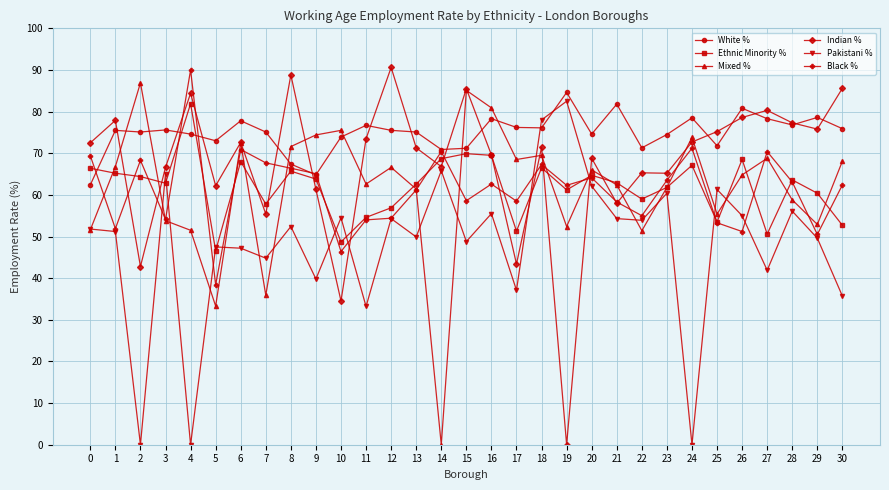

Which category has the highest value in the Black % series?

4